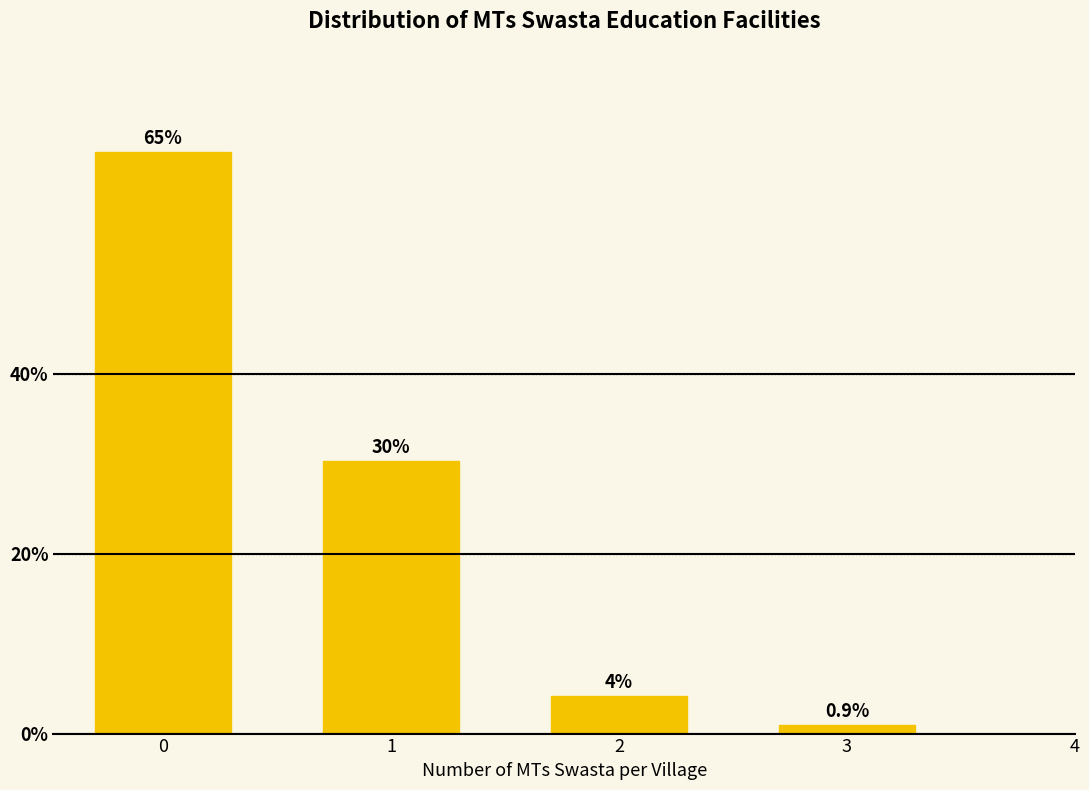

What is the sum of the values at 2 and 3?

5.0